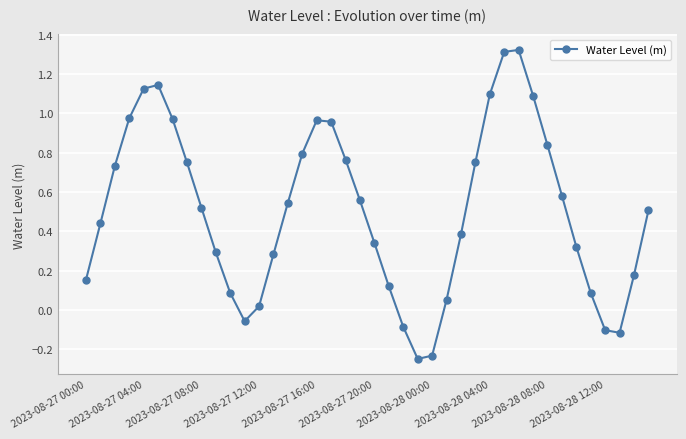

How many values are below zero?

6